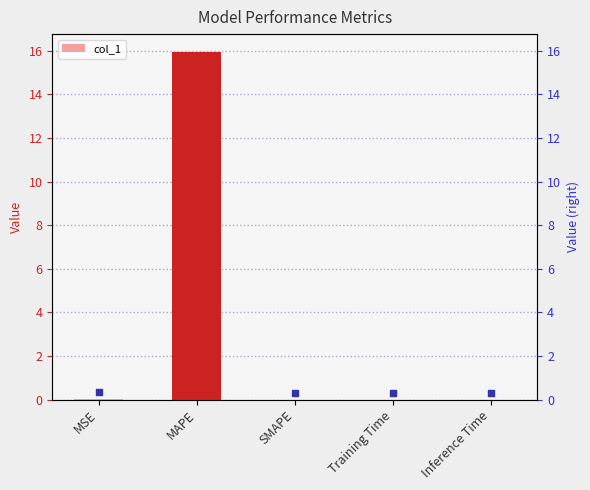

The value of col_1 at SMAPE is 7.4. True or false?

False